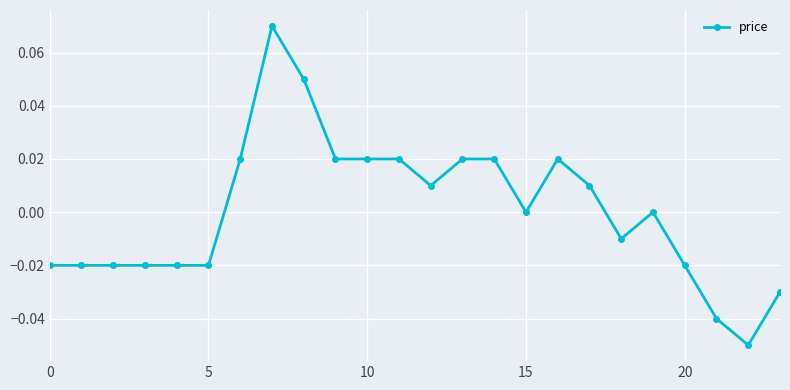

True or false: there are more than 1 points higher than both neighbors.

True